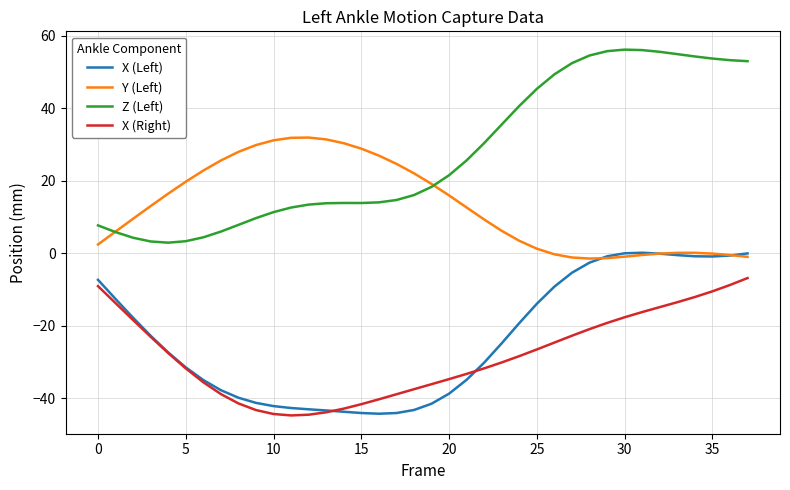

Which series has the widest spread of values?

Z (Left)